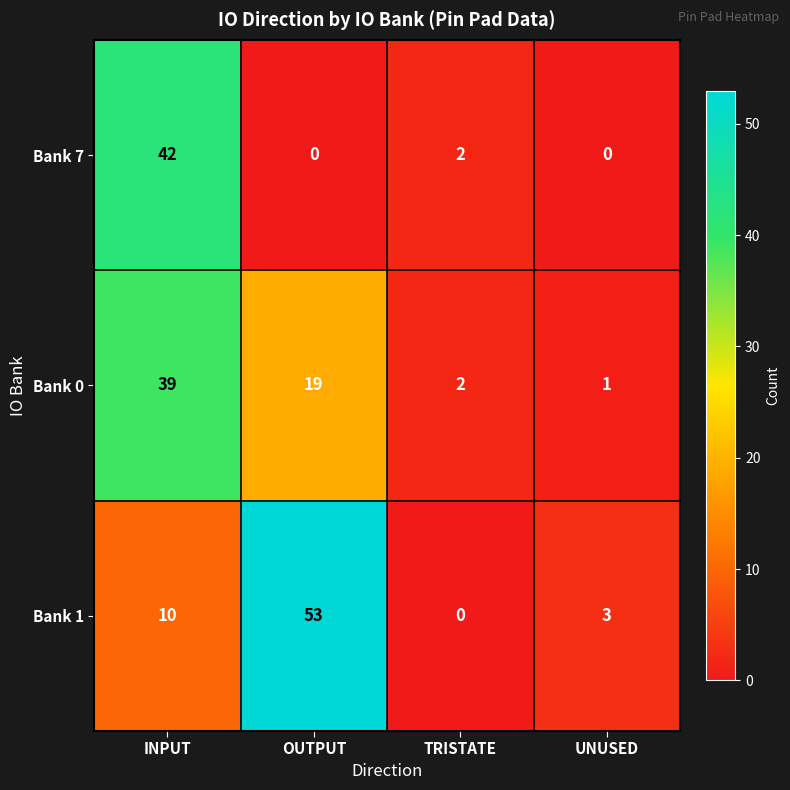

Which category has the highest value across all series?

OUTPUT